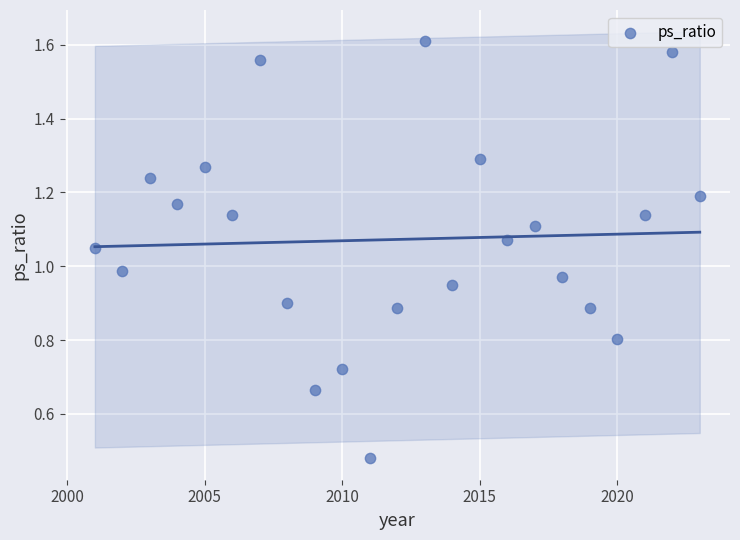

What is the range of X values (max minus min)?

22.0